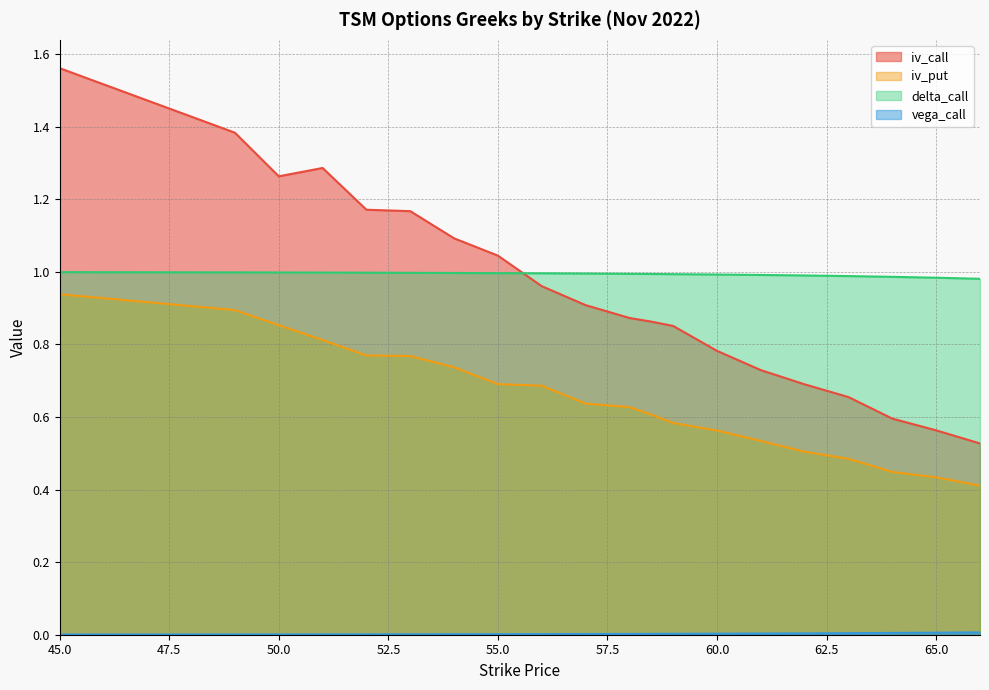

Rank the series by their maximum value, from lowest to highest.

vega_call, iv_put, delta_call, iv_call